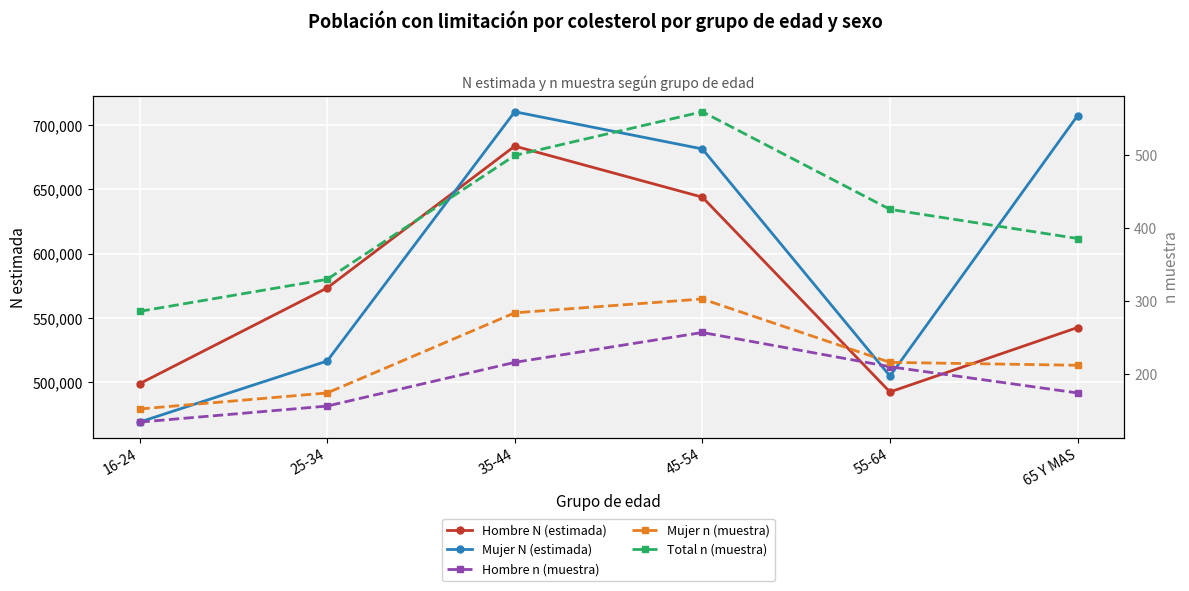

At which category is the sum across all series the highest?

35-44